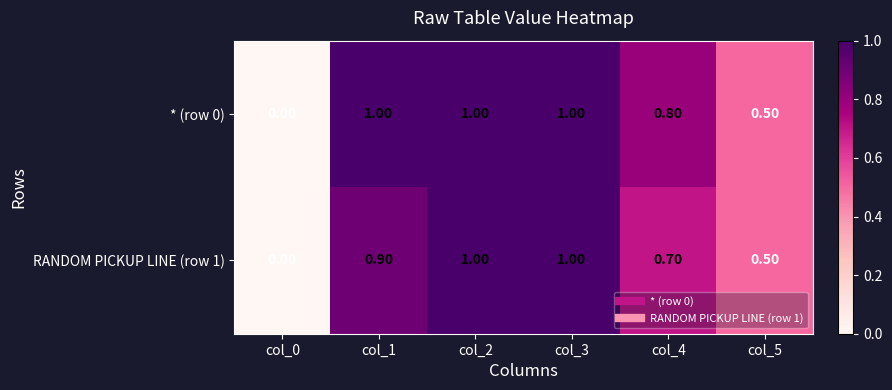

Rank the series by their average value, from lowest to highest.

RANDOM PICKUP LINE (row 1), * (row 0)